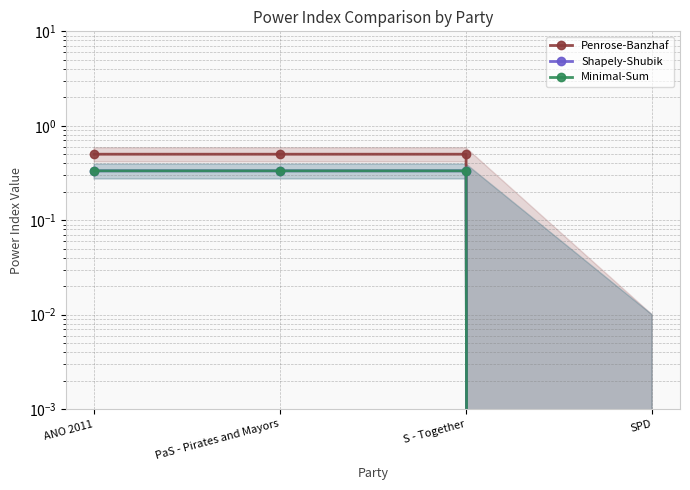

Which series changed the most between PaS - Pirates and Mayors and S - Together?

Penrose-Banzhaf